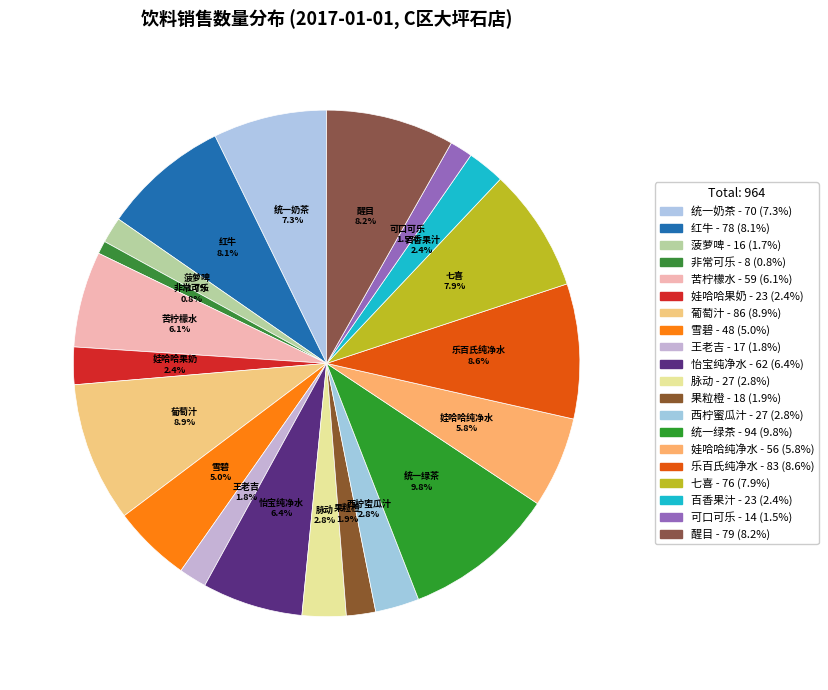

Which slice is the smallest?

非常可乐